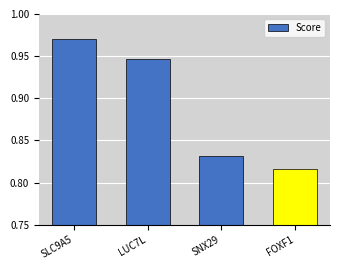

At which category does the chart reach its peak across all series?

SLC9A5